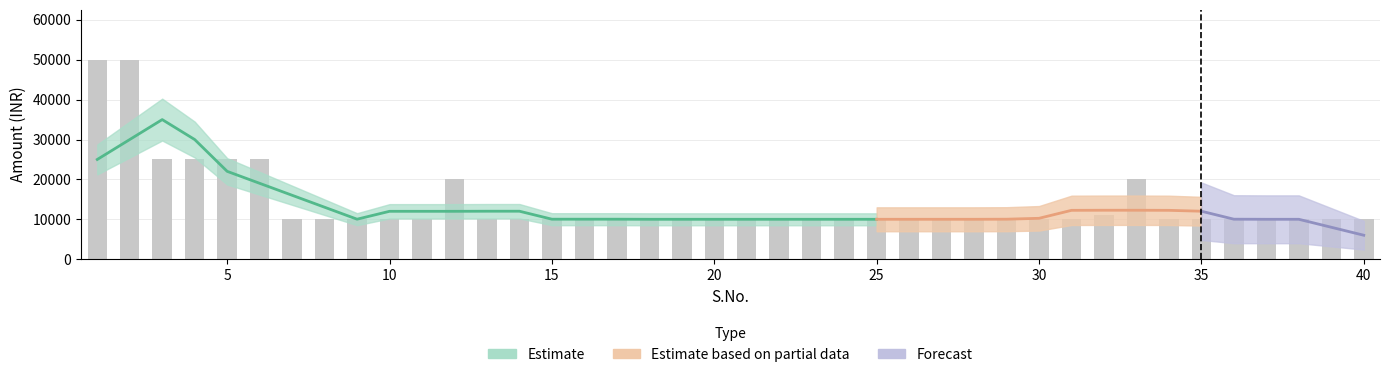

What is the greatest value displayed?

50000